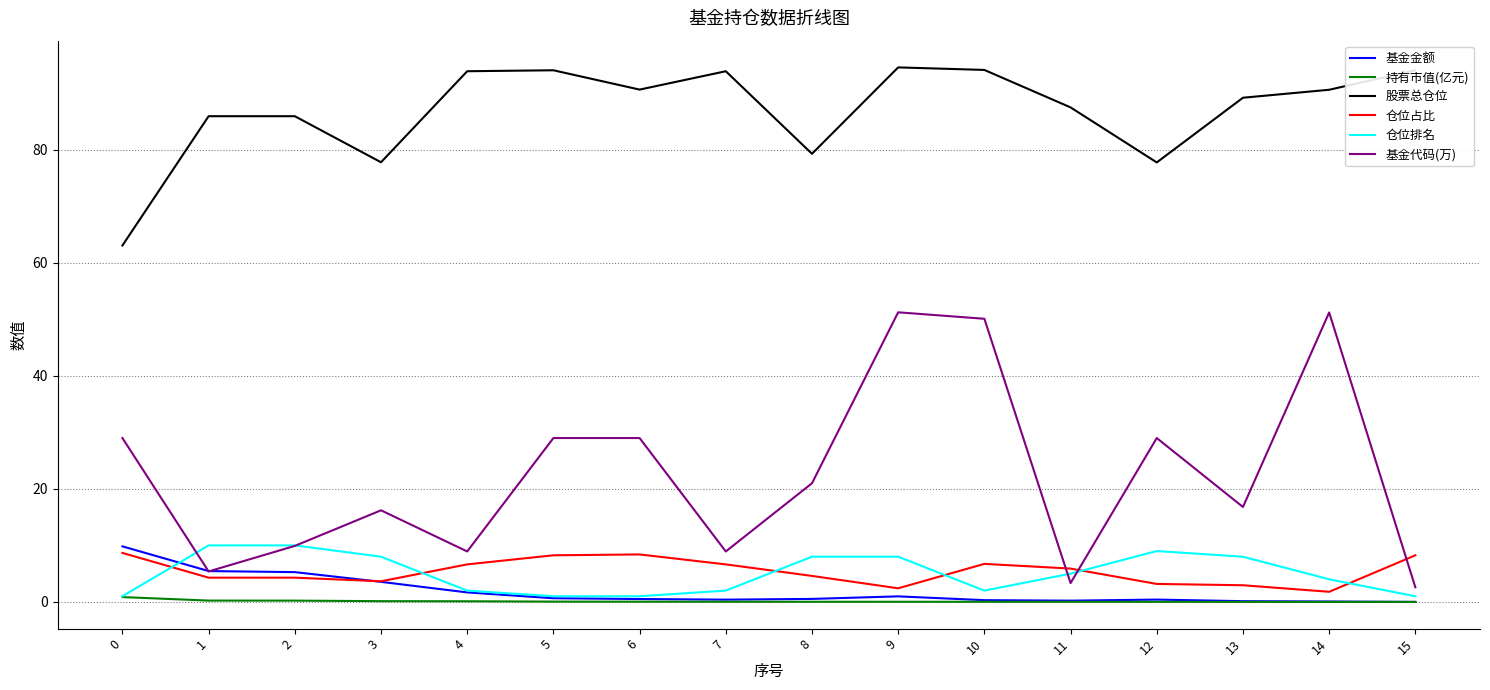

What is the greatest value displayed?

94.6